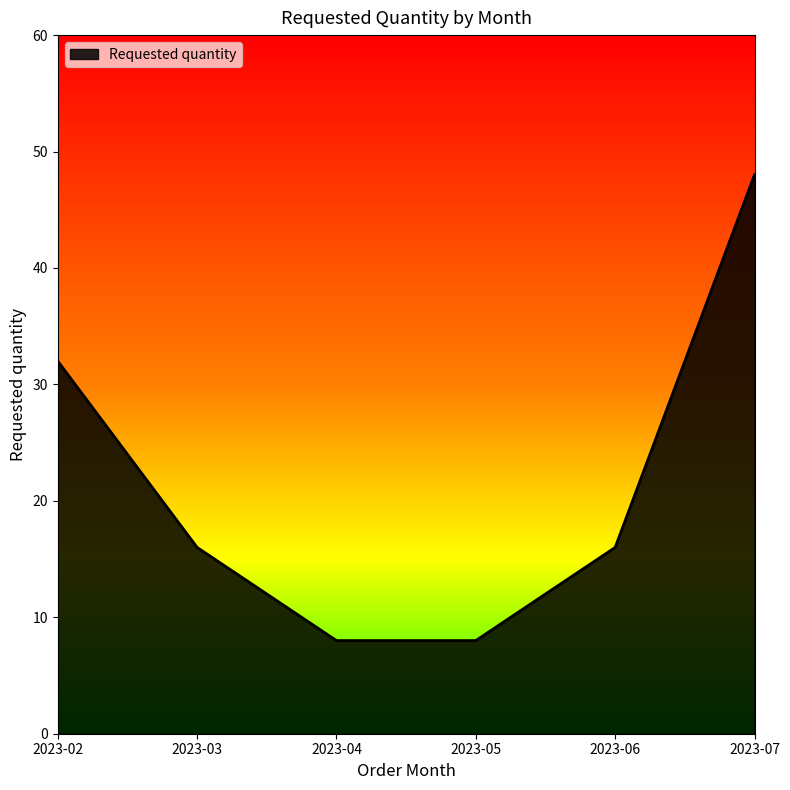

What is the maximum value shown in the chart?

48